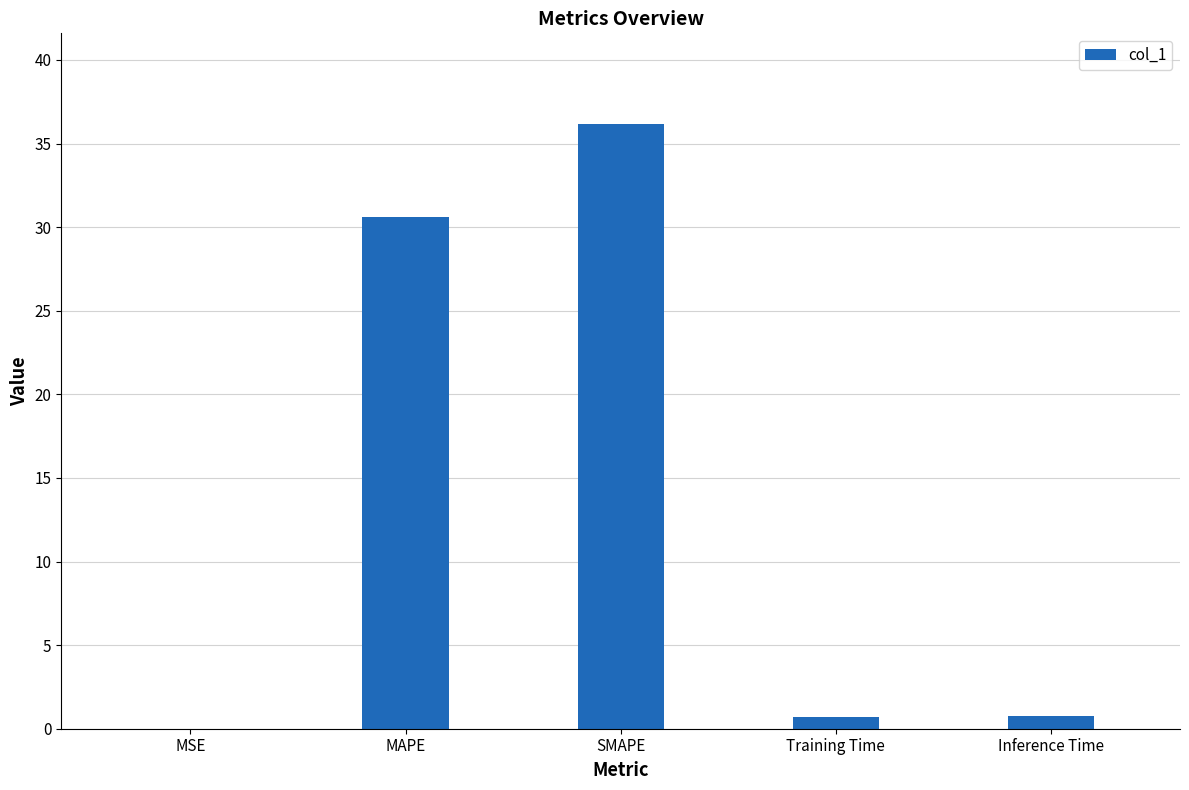

The value at MSE is 0.0. True or false?

True